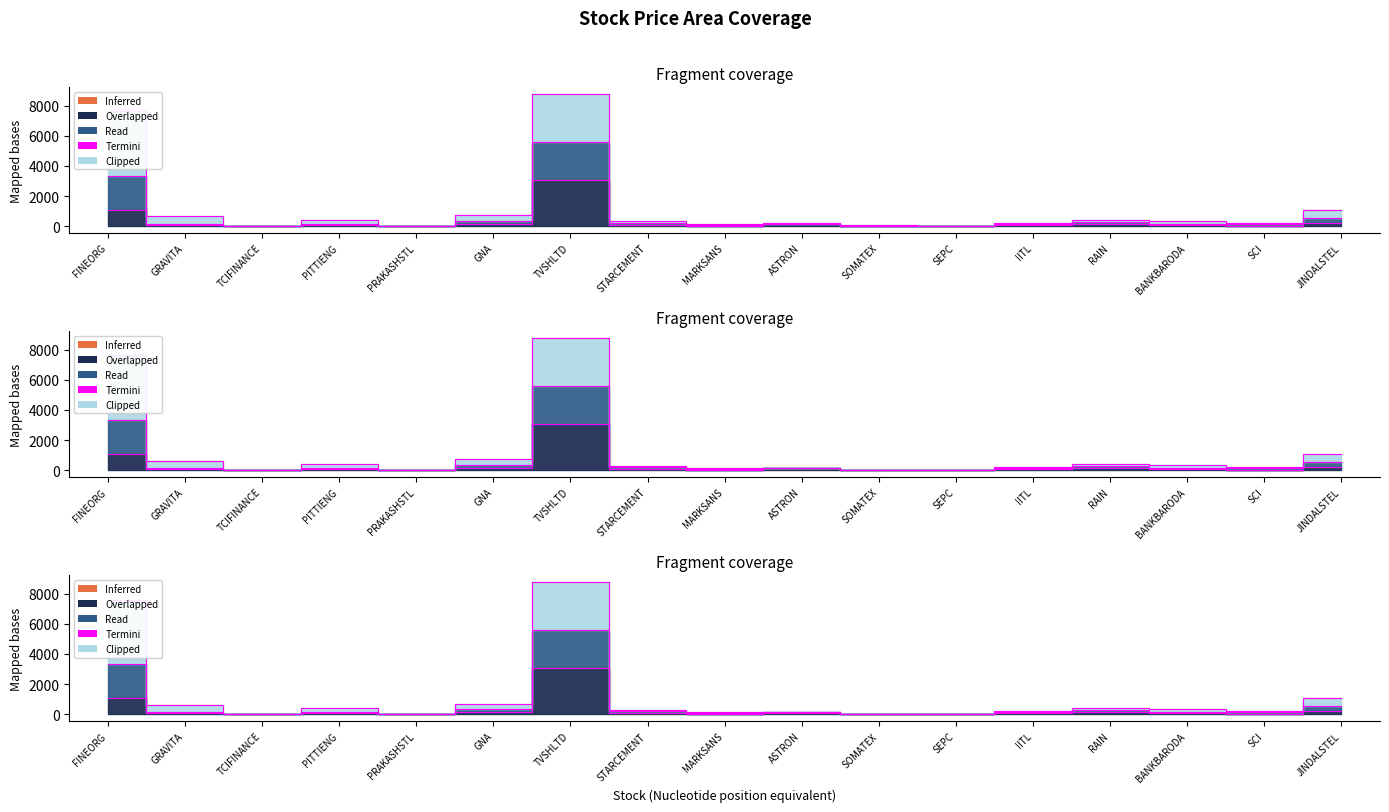

How many points are lower than both their immediate neighbors (excluding endpoints)?

5